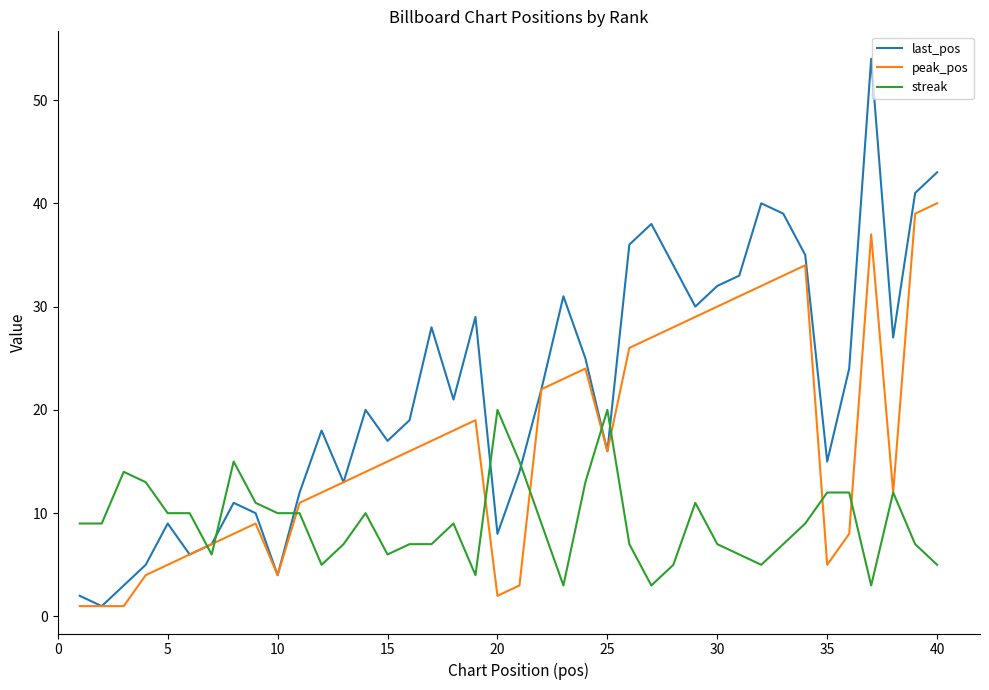

Which series has the widest spread of values?

last_pos